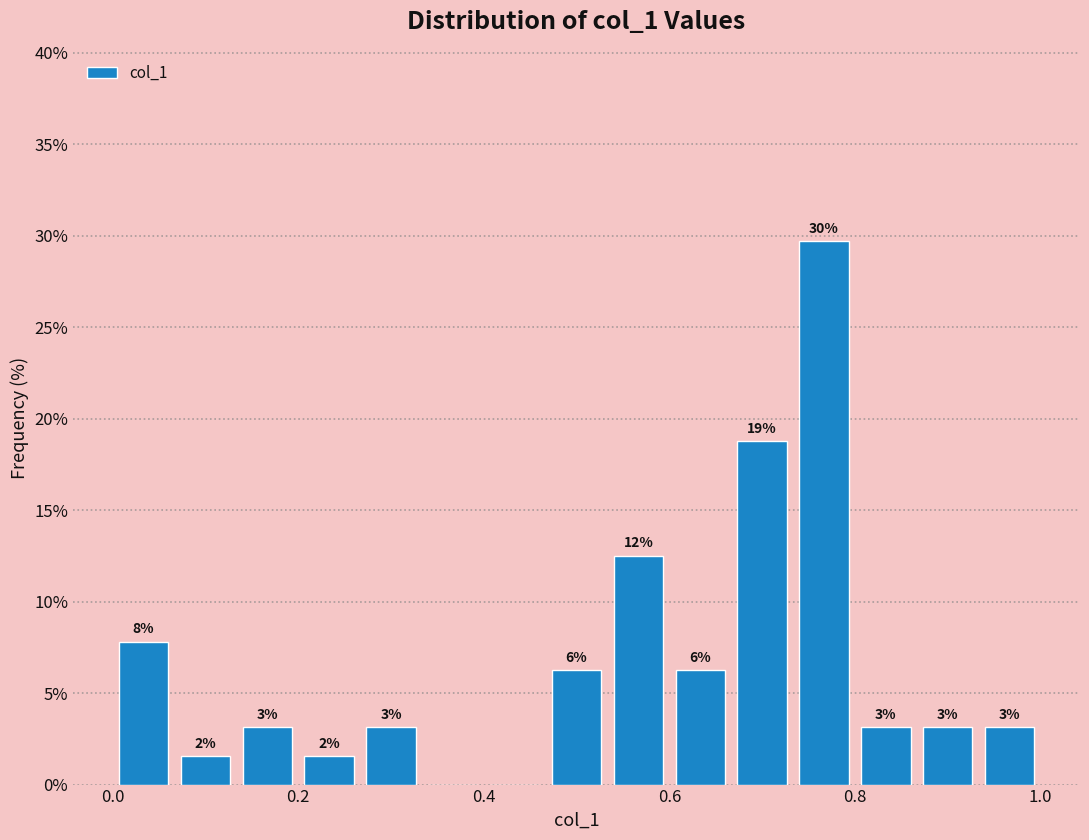

Around what value on the x-axis is the tallest bar? Give the approximate position of its centre, as read against the axis.

0.76